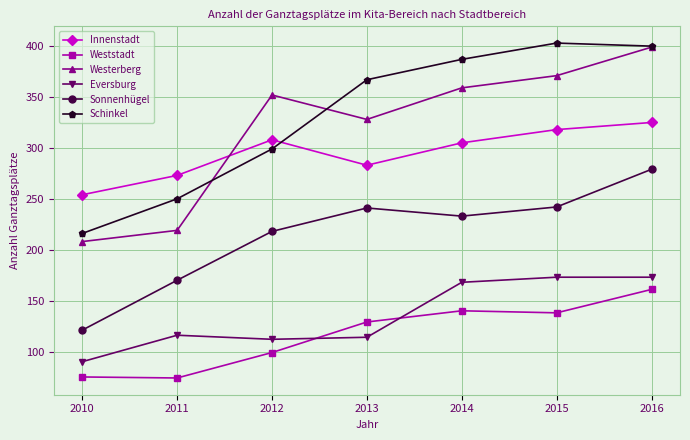

Which category has the highest value in the Schinkel series?

2015